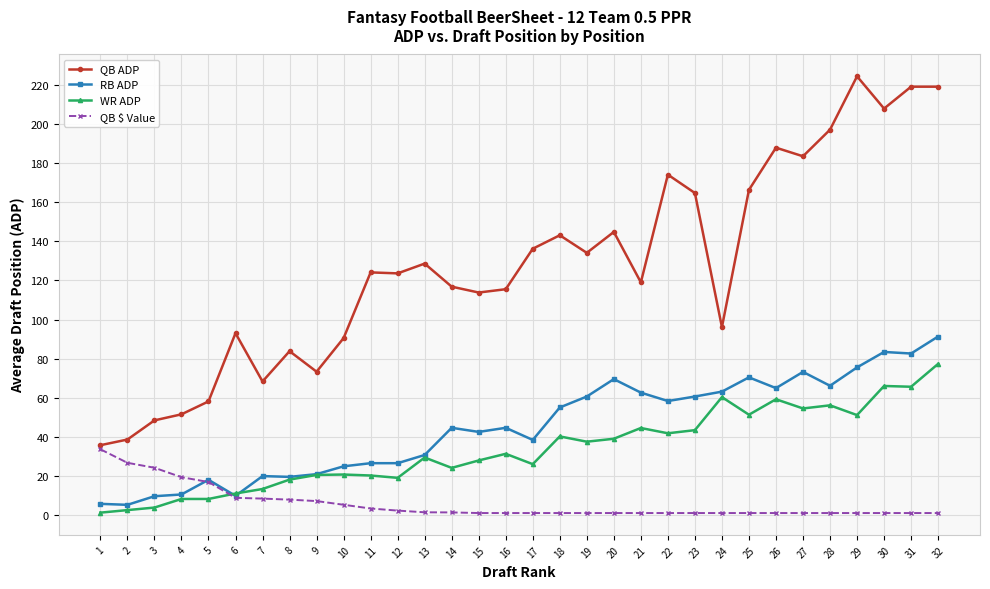

Is this an area chart (filled region under the line)?

No